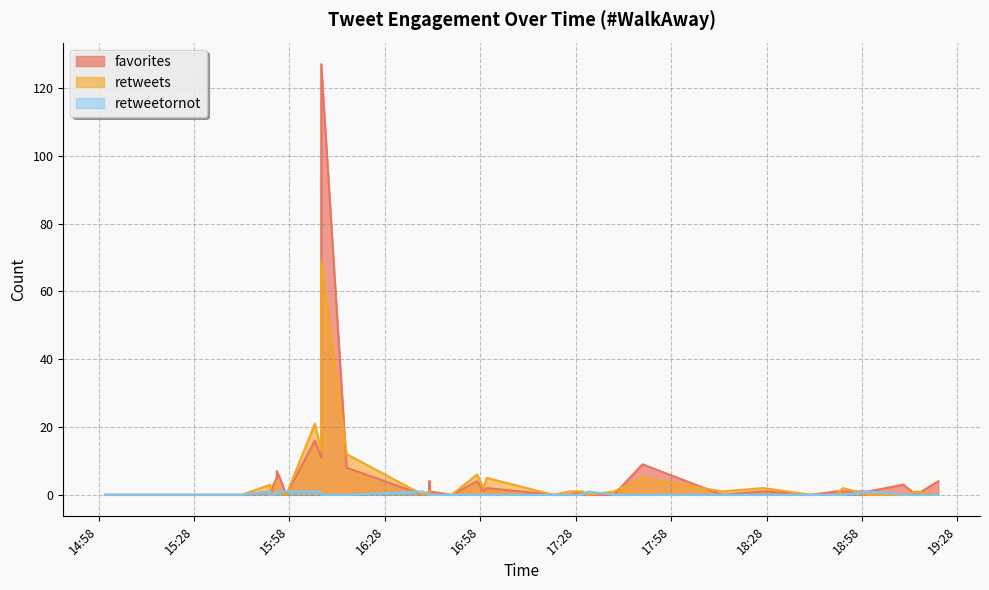

List the series in order of their peak value, highest first.

favorites, retweets, retweetornot